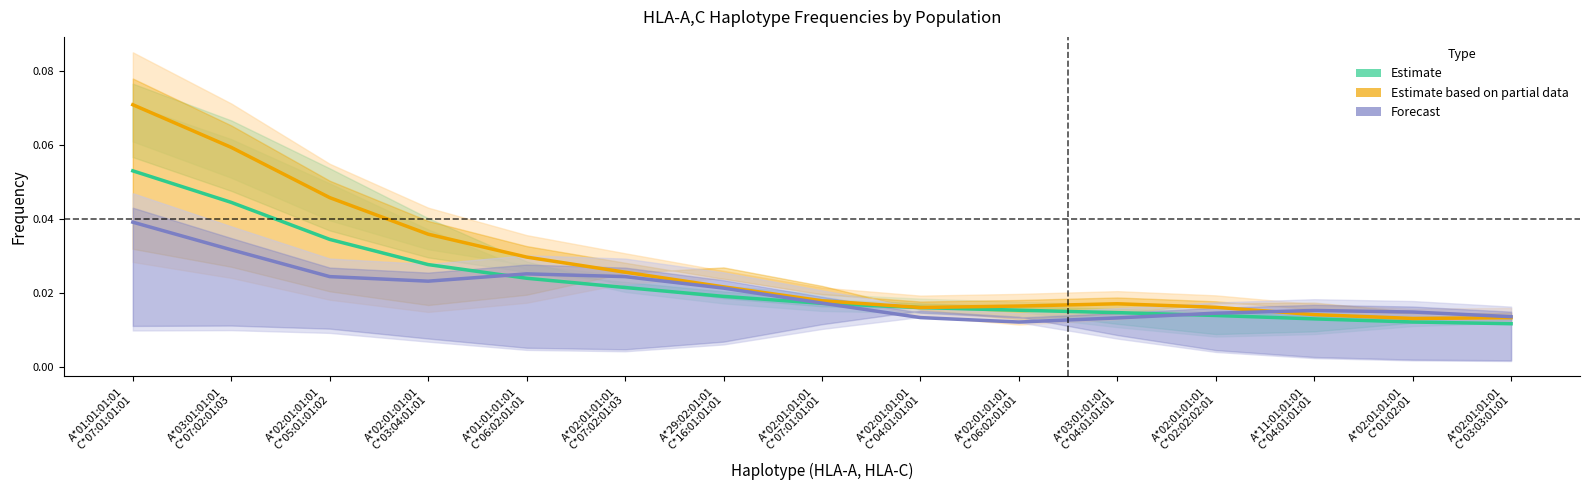

Which has a higher value, A*29:02:01:01
C*16:01:01:01 or A*02:01:01:01
C*03:04:01:01?

A*02:01:01:01
C*03:04:01:01